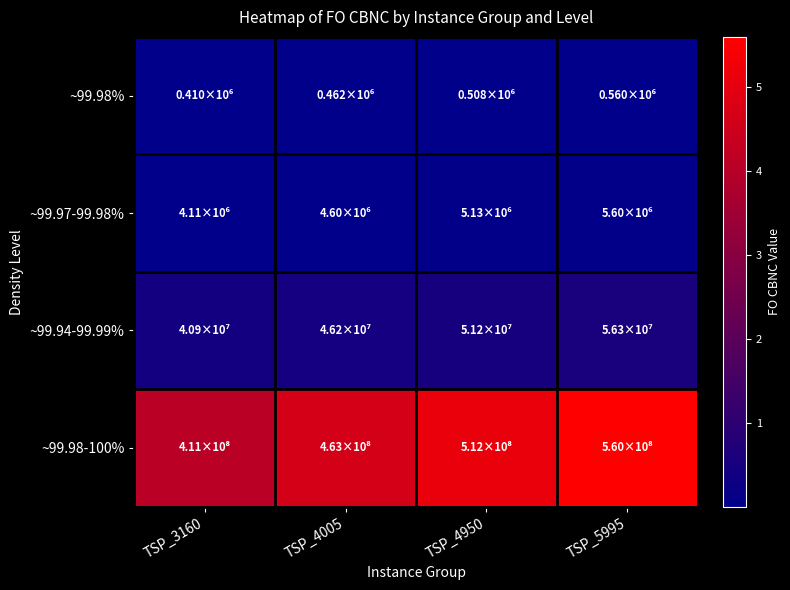

What is the spread (max minus min) of values at TSP_4950?

511601106